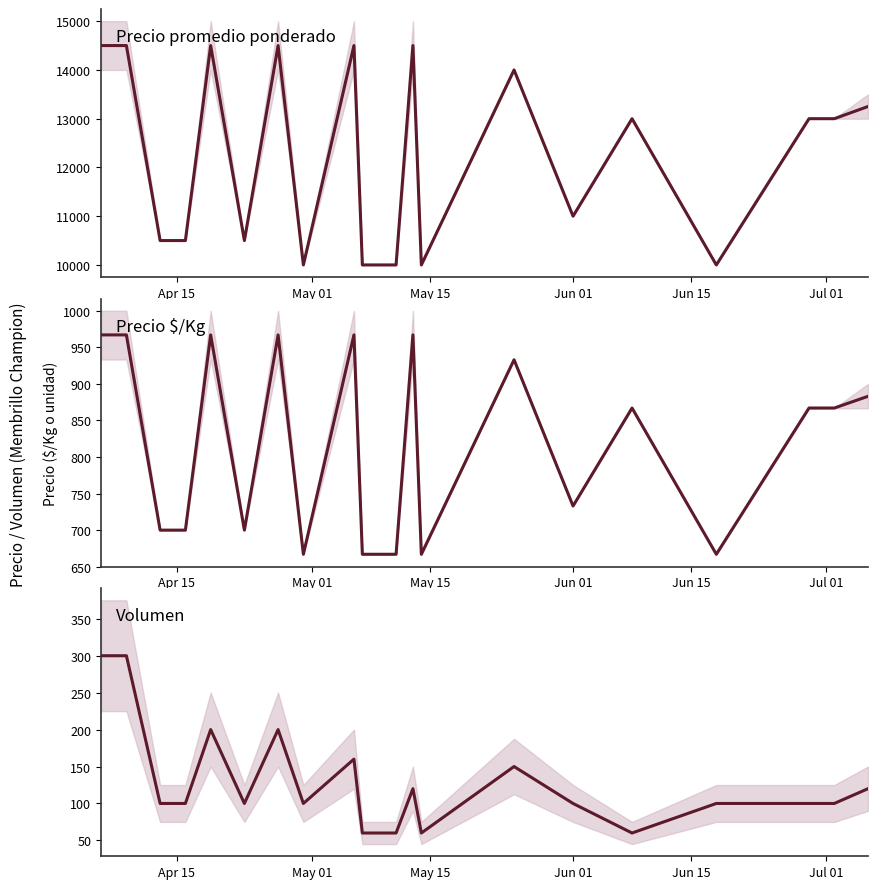

What is the smallest value displayed?

60